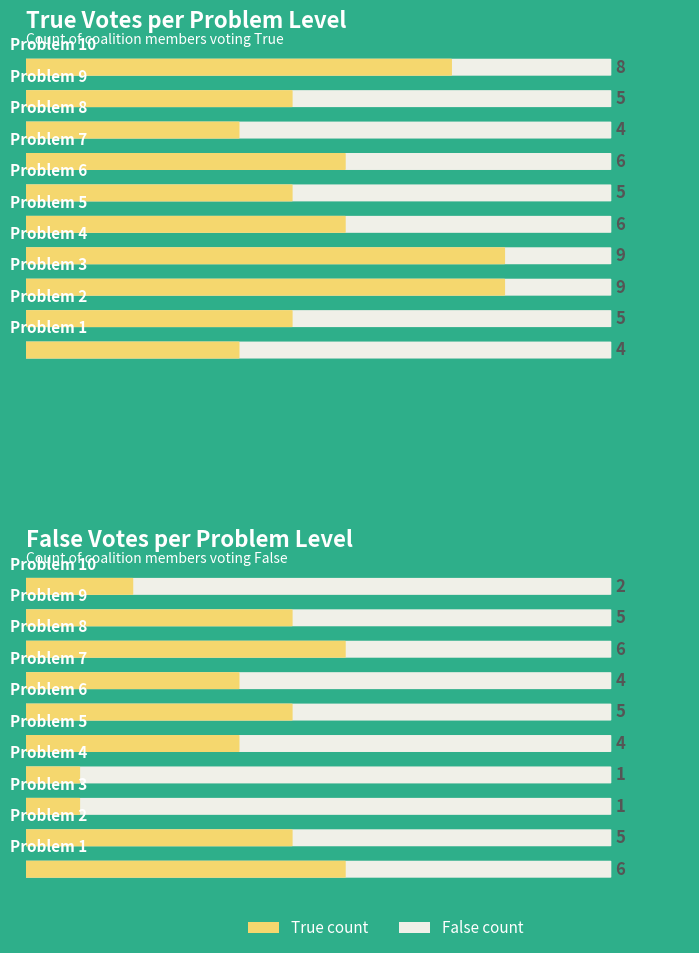

What is the sum of all True count values?

61